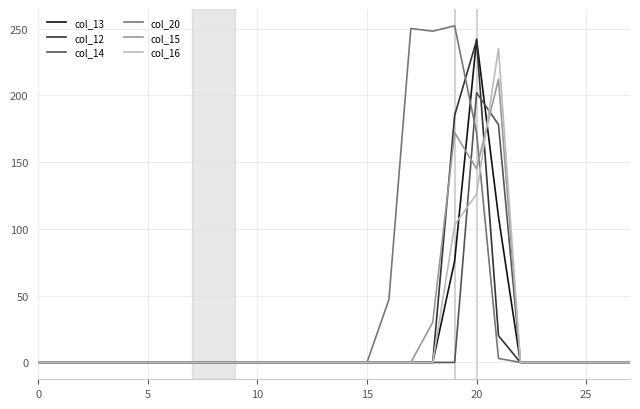

Which series has the largest total across all categories?

col_20